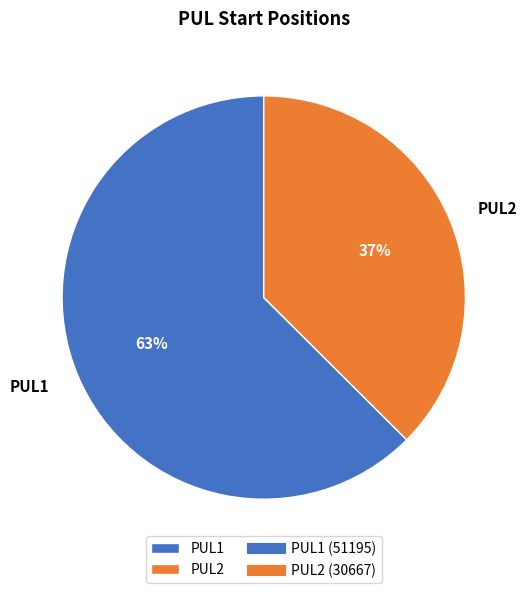

Is PUL1 the majority of the pie?

Yes